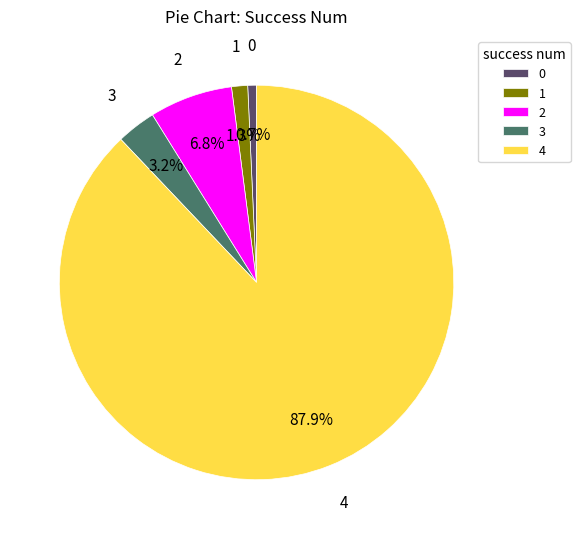

What is the ratio of the value at 4 to the value at 2?

12.9